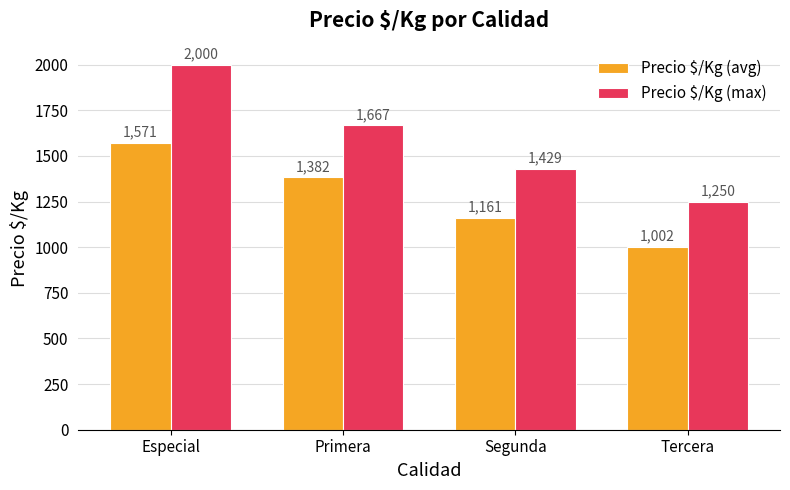

What is the highest value of the Precio $/Kg (max) series?

2000